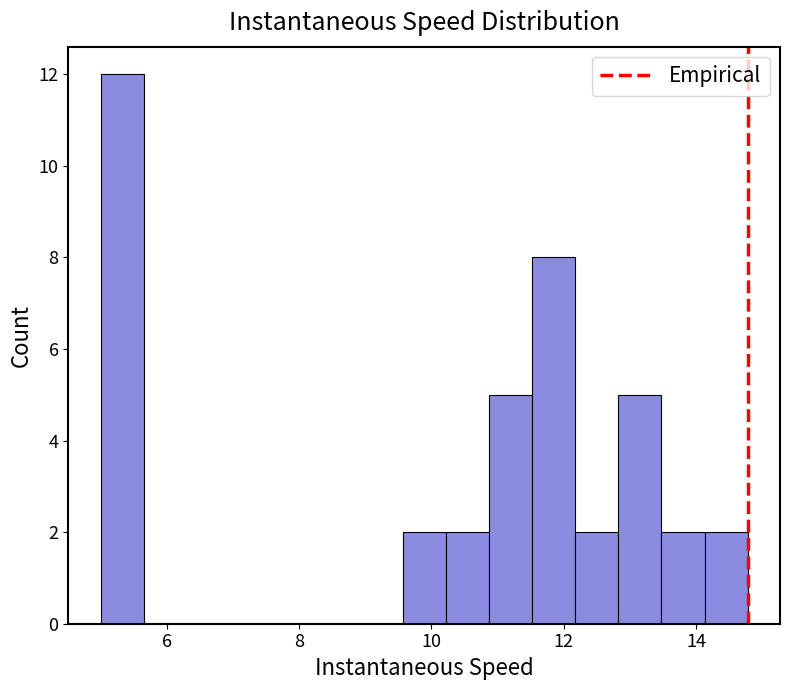

Around what value on the x-axis is the tallest bar? Give the approximate position of its centre, as read against the axis.

5.4